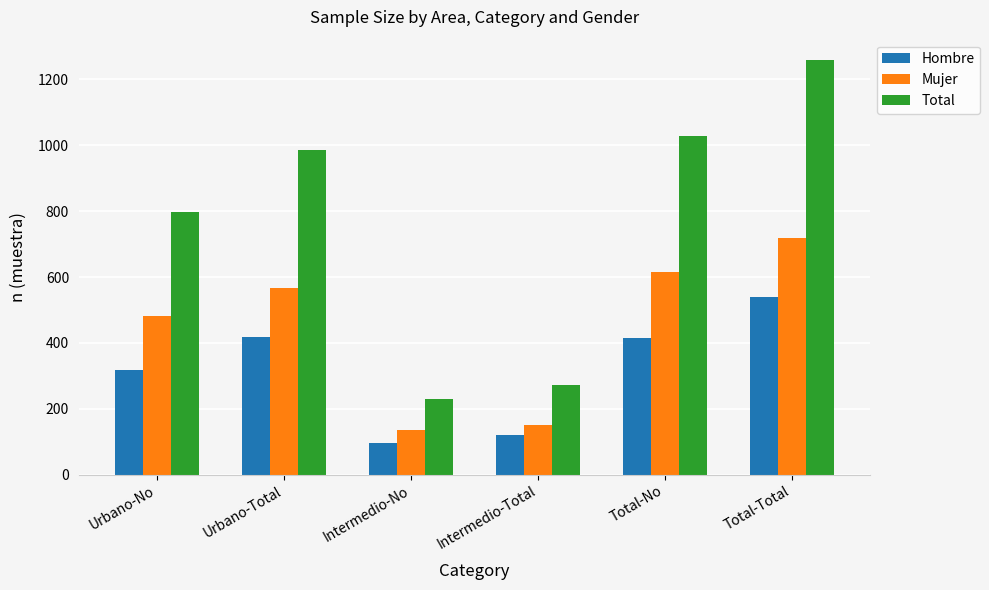

What is the value of the Hombre bar at the 4th from the left?

121